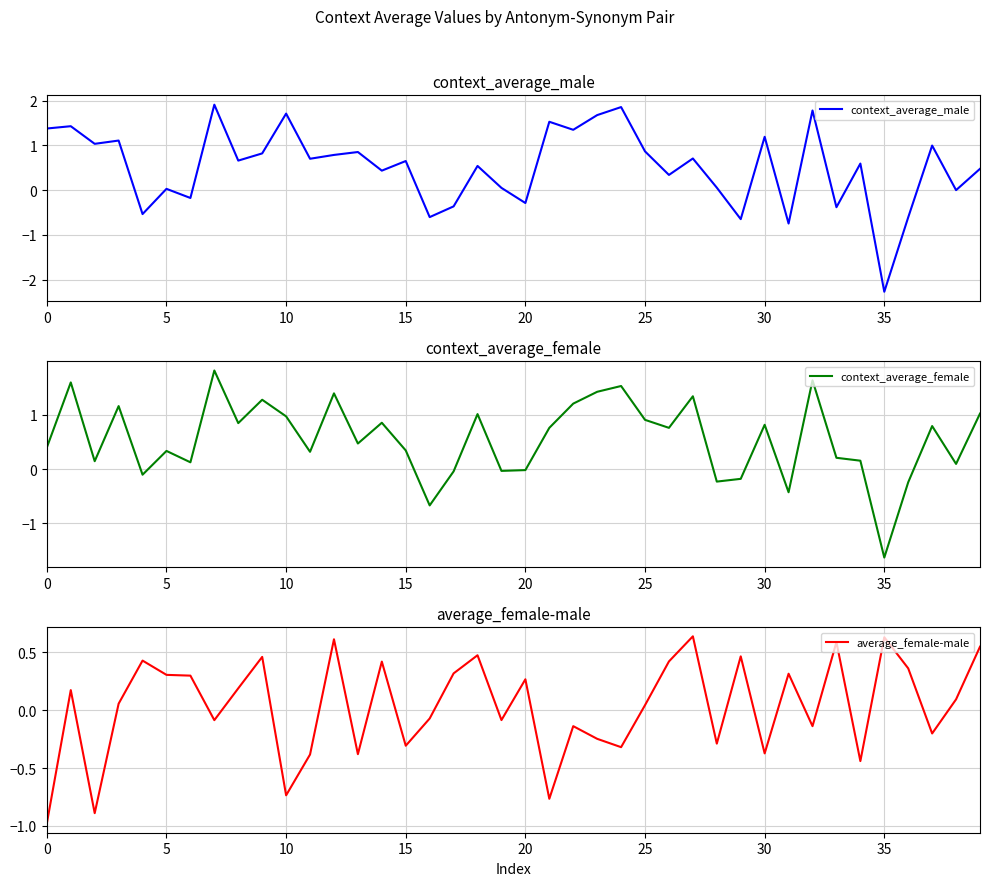

Which category has the lowest value in the context_average_male series?

35